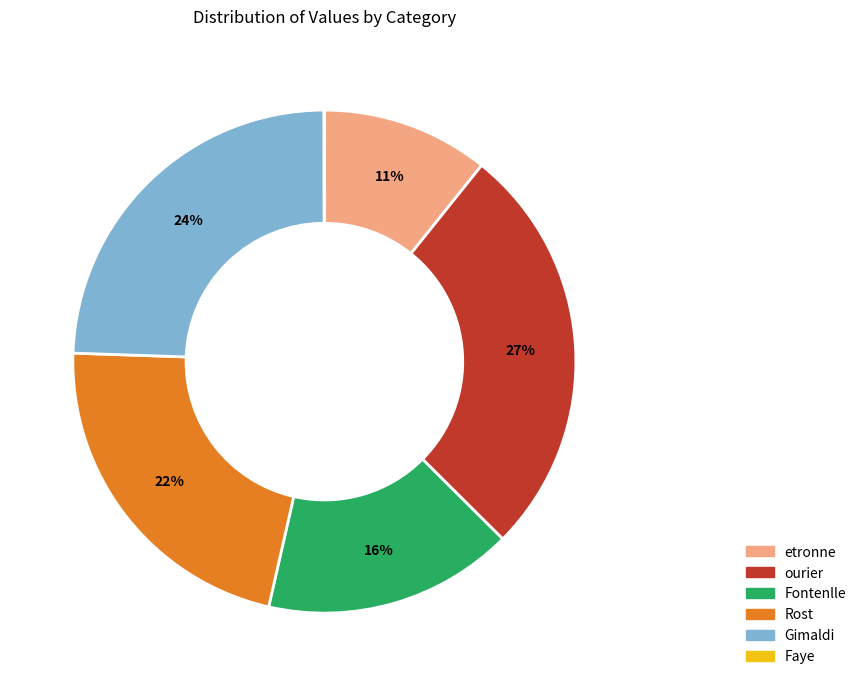

Which category has the biggest portion of the pie?

ourier